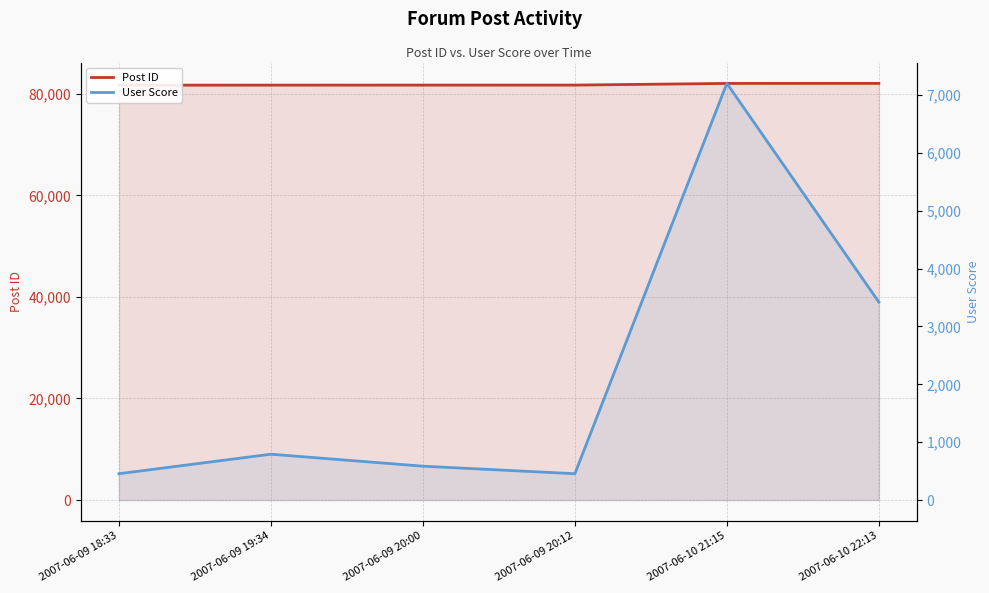

Reading left to right, what are all the values shown in this chart?

Post ID: 2007-06-09 18:33=81711	2007-06-09 19:34=81719	2007-06-09 20:00=81724	2007-06-09 20:12=81727	2007-06-10 21:15=82055	2007-06-10 22:13=82061
User Score: 2007-06-09 18:33=455	2007-06-09 19:34=792	2007-06-09 20:00=585	2007-06-09 20:12=455	2007-06-10 21:15=7201	2007-06-10 22:13=3421